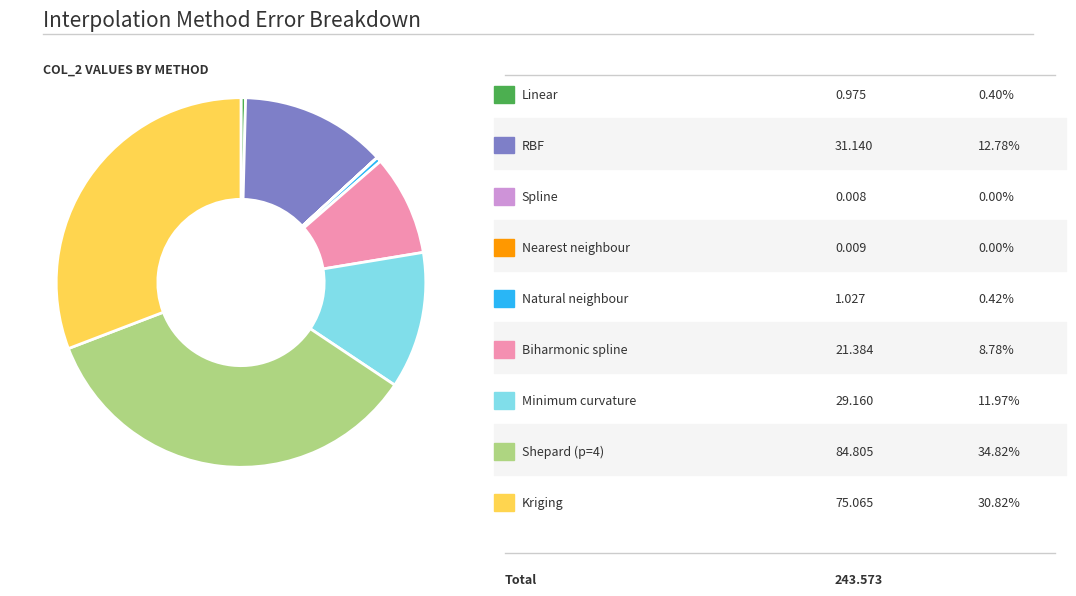

Is there a majority slice in this chart?

No